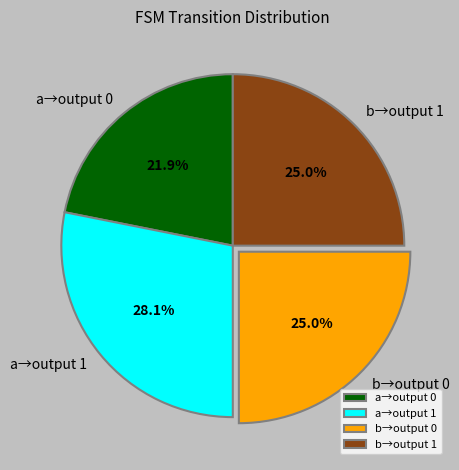

Does any single category account for the majority?

No